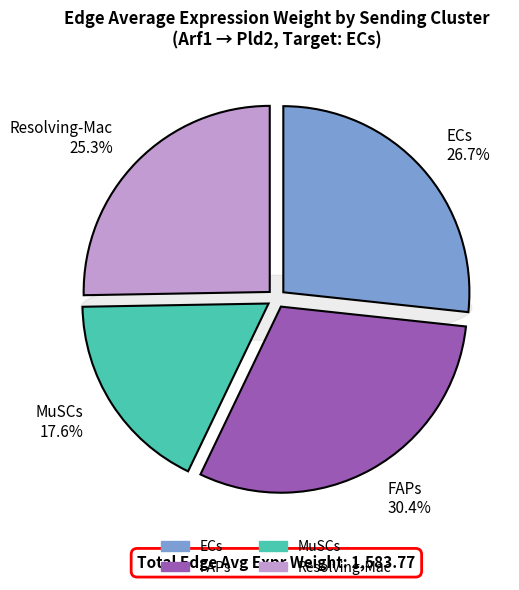

What is the ratio of the value at ECs to the value at MuSCs?

1.5